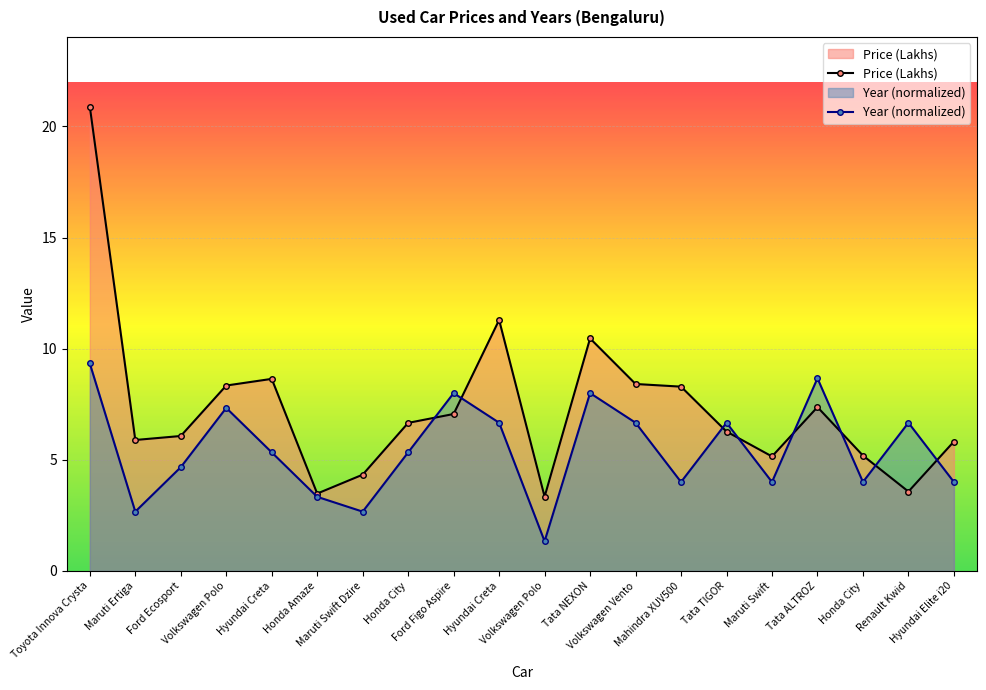

What is the difference between the maximum and minimum values in the Year series?

8.0